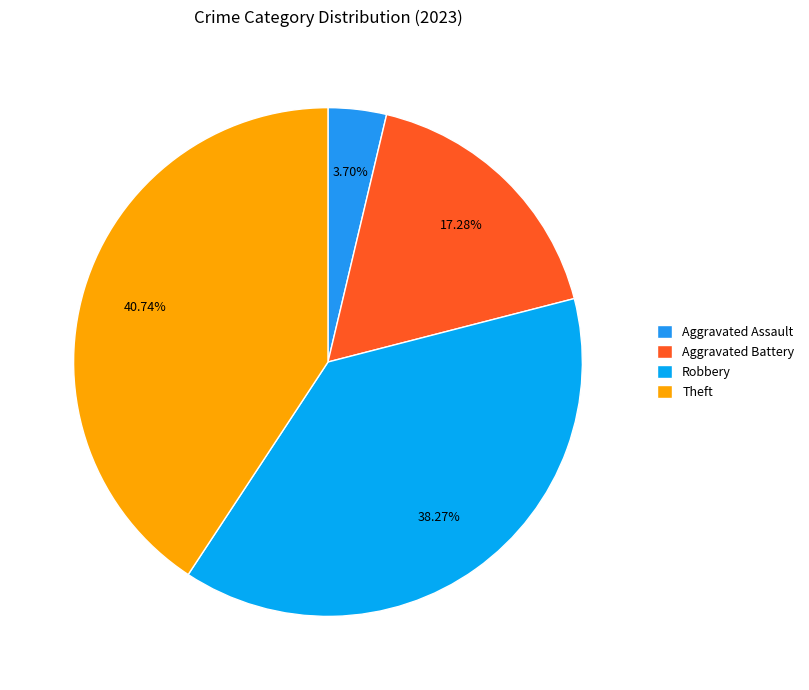

How many segments does this pie chart have?

4